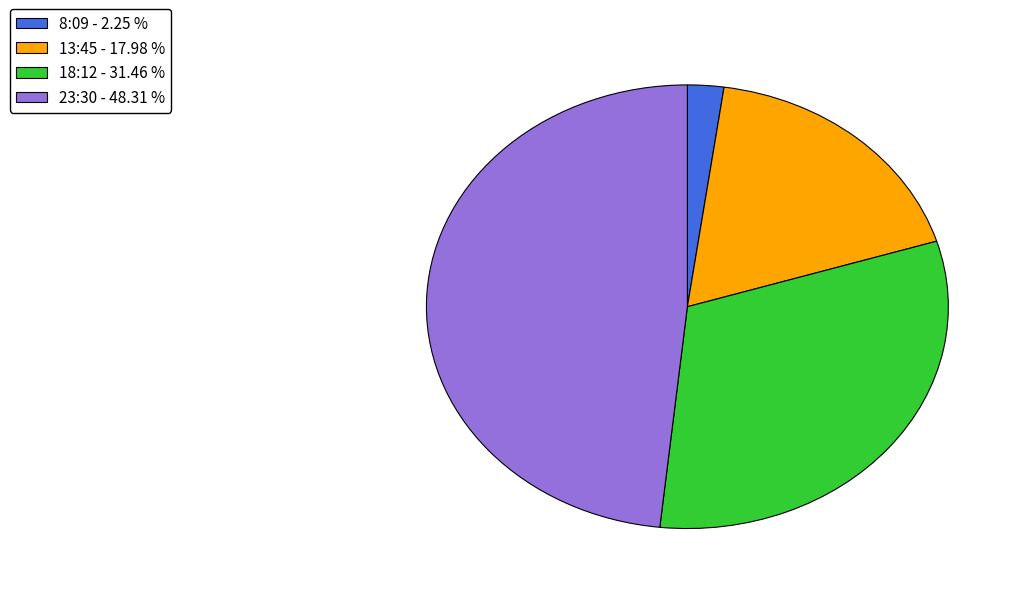

Do 8:09 and 13:45 together represent more than half of the pie?

No